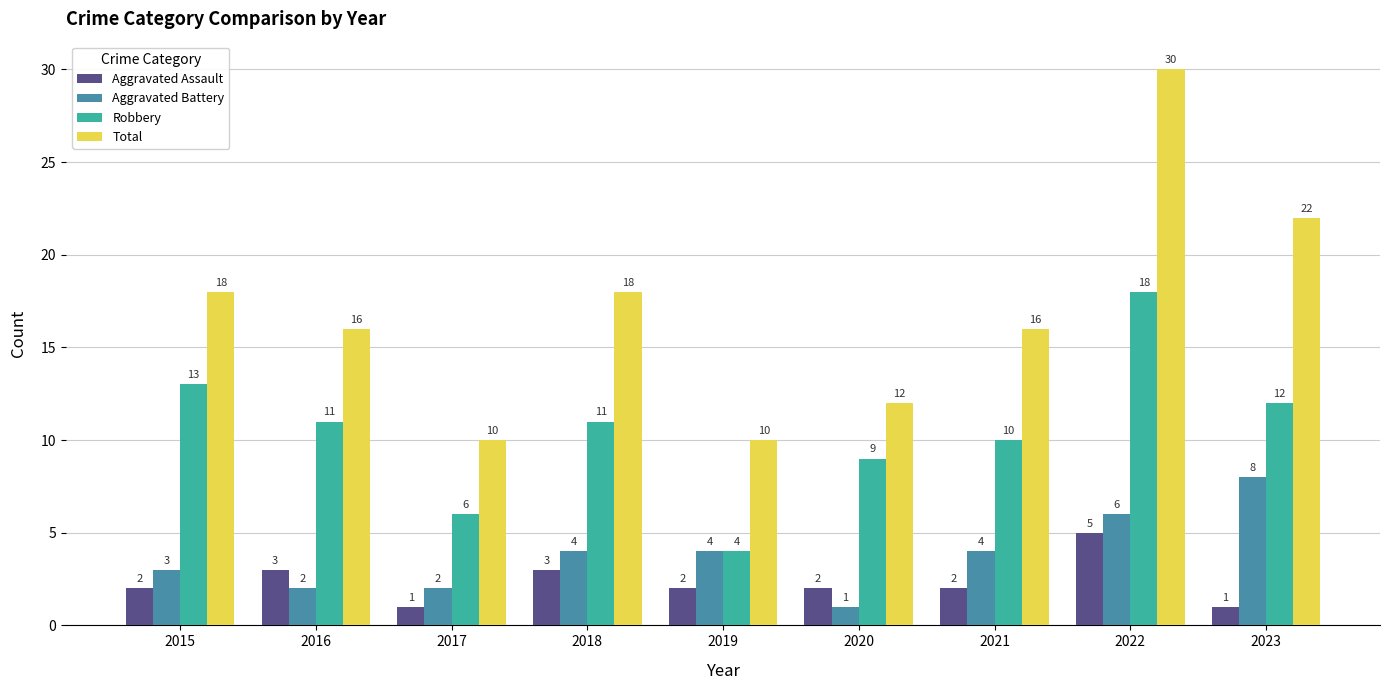

Which series has the largest range (max minus min)?

Total